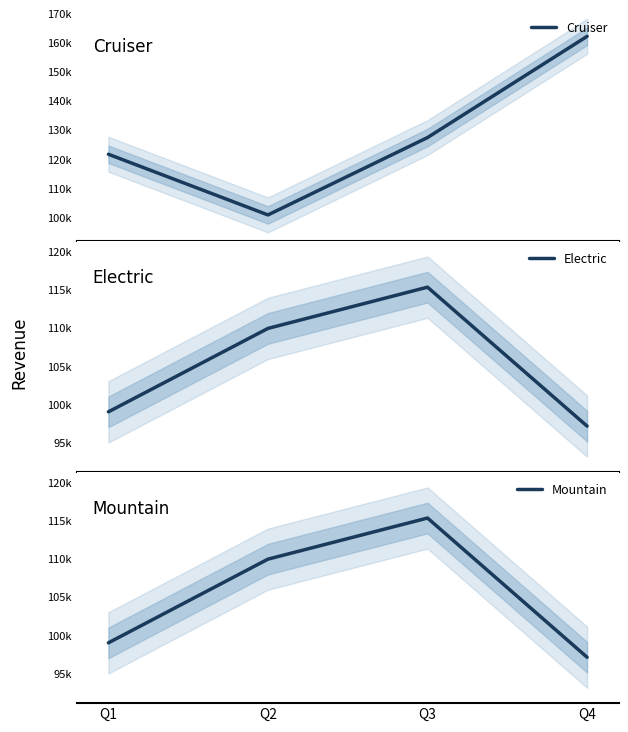

Reading left to right, what are all the values shown in this chart?

Cruiser: Q1=121777	Q2=100946	Q3=127514	Q4=162261
Electric: Q1=99085	Q2=109961	Q3=115337	Q4=97225
Mountain: Q1=99047	Q2=109987	Q3=115361	Q4=97163